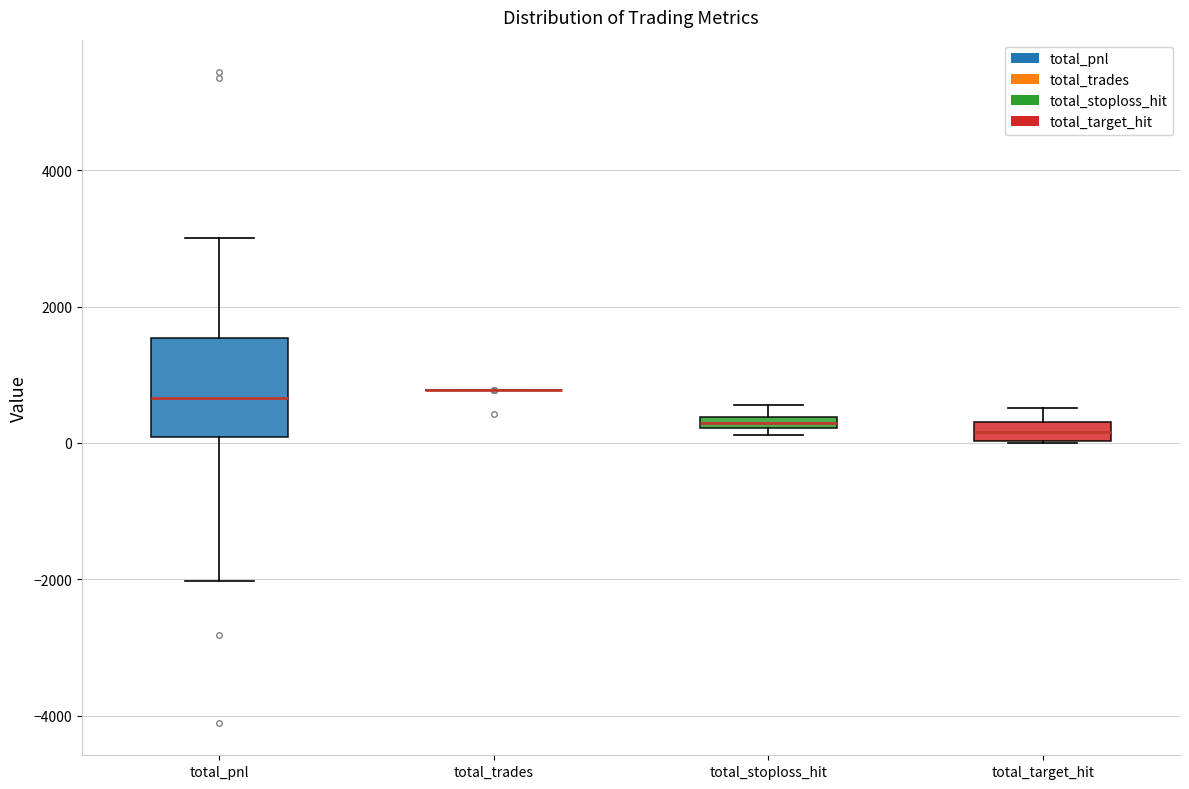

Comparing the boxes themselves (not the whiskers), which one is the tallest?

total_pnl